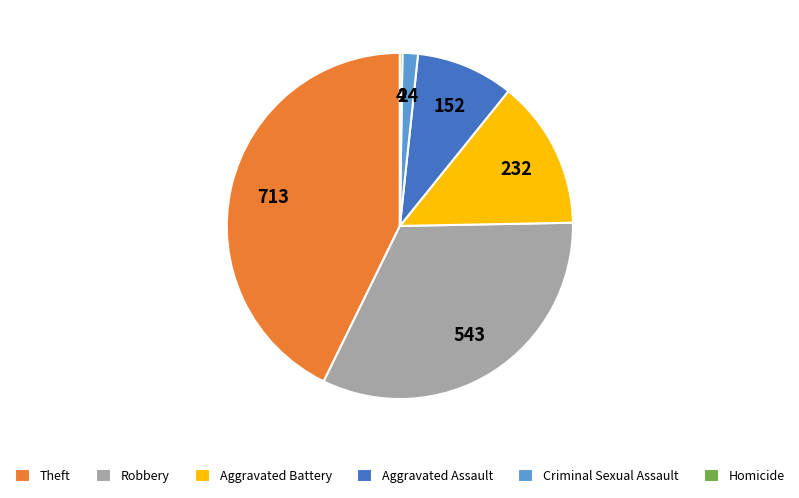

Is the sum of Aggravated Battery and Robbery greater than half?

No